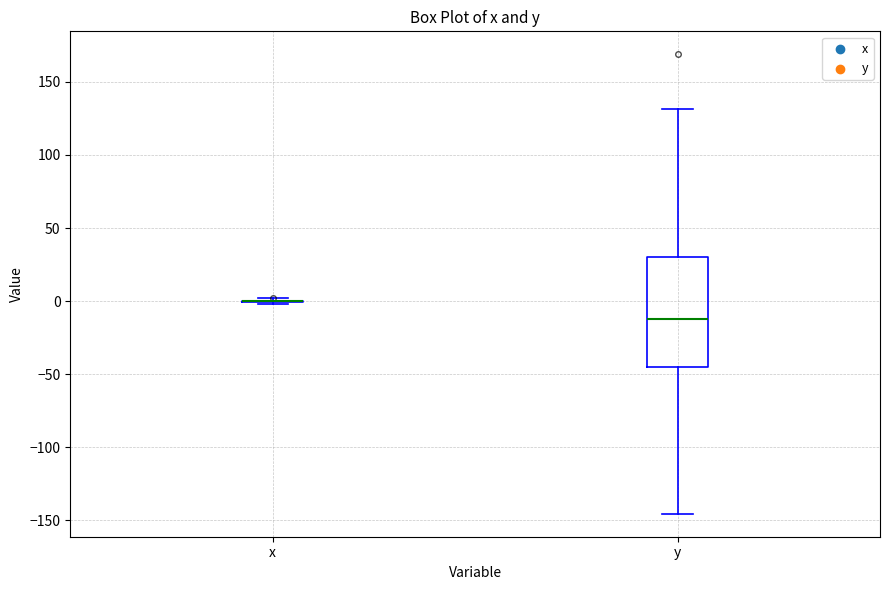

Reading left to right, transcribe this box plot: for each box, give where its median line is, the range the box spans, and where its two whiskers end, as read against the y-axis. The values are not printed on the chart, so give them approximately, as read against the axis.

x: box collapsed to a line at 0, whiskers 0 to 0
y: median -10, box -45 to 30, whiskers -145 to 130